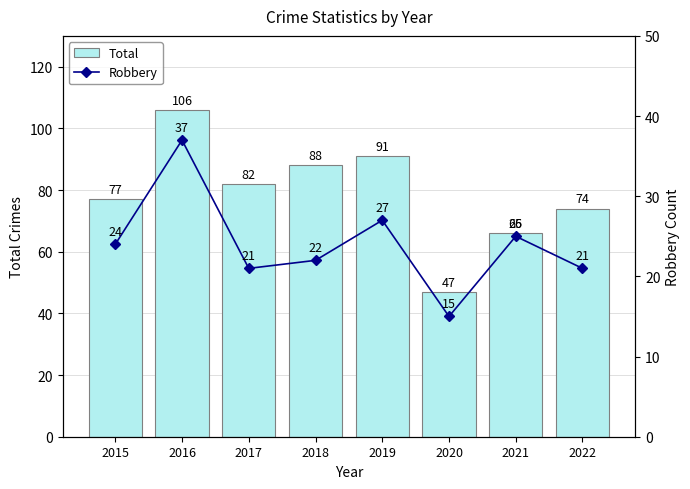

Which category has the highest value across all series?

2016